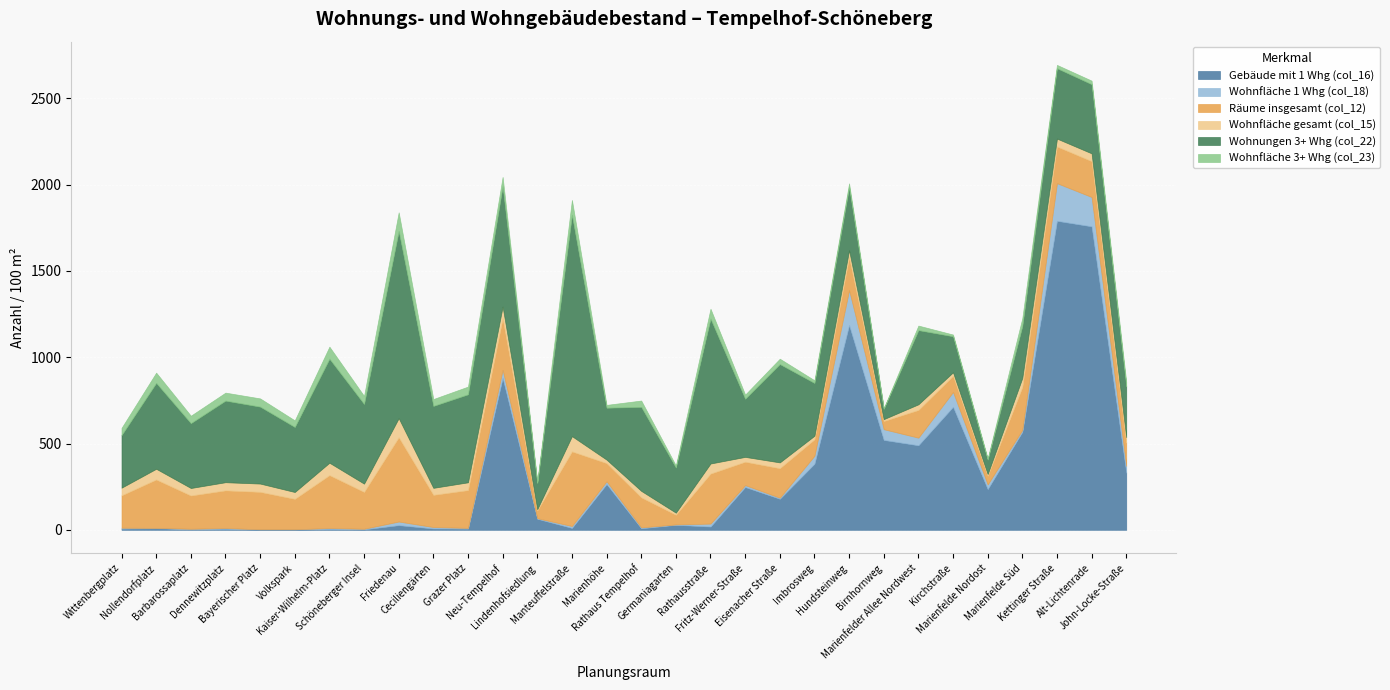

Does the chart display data point markers on the line(s)?

No